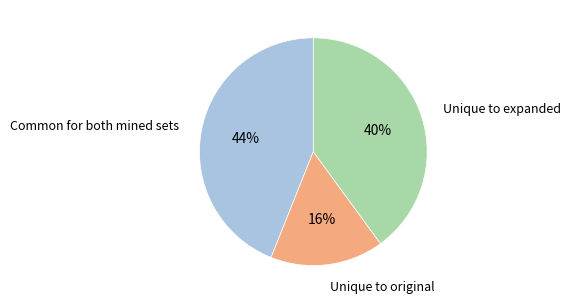

To the nearest percent, what is the difference between the largest and smallest slice percentages?

28%